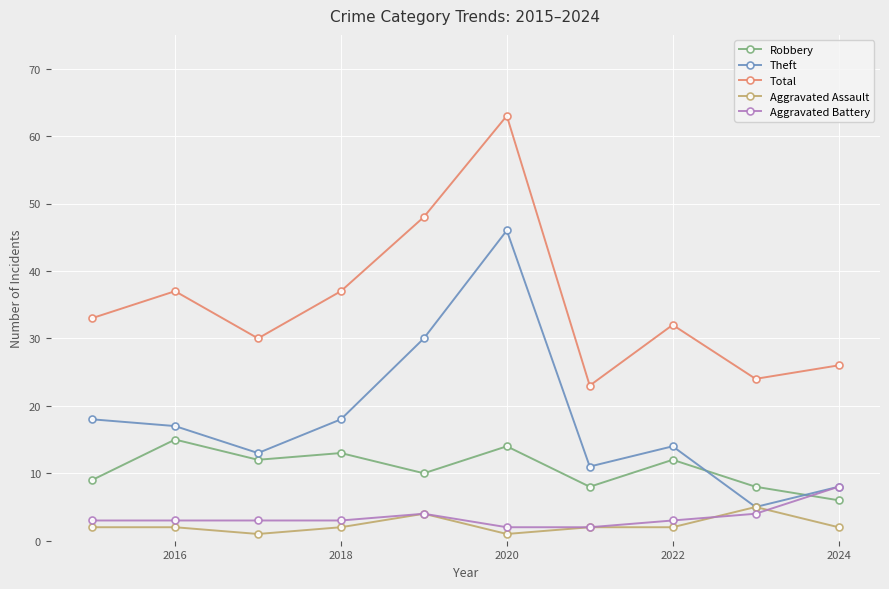

Reading left to right, extract all data points from this chart.

Robbery: 9	15	12	13	10	14	8	12	8	6
Theft: 18	17	13	18	30	46	11	14	5	8
Total: 33	37	30	37	48	63	23	32	24	26
Aggravated Assault: 2	2	1	2	4	1	2	2	5	2
Aggravated Battery: 3	3	3	3	4	2	2	3	4	8